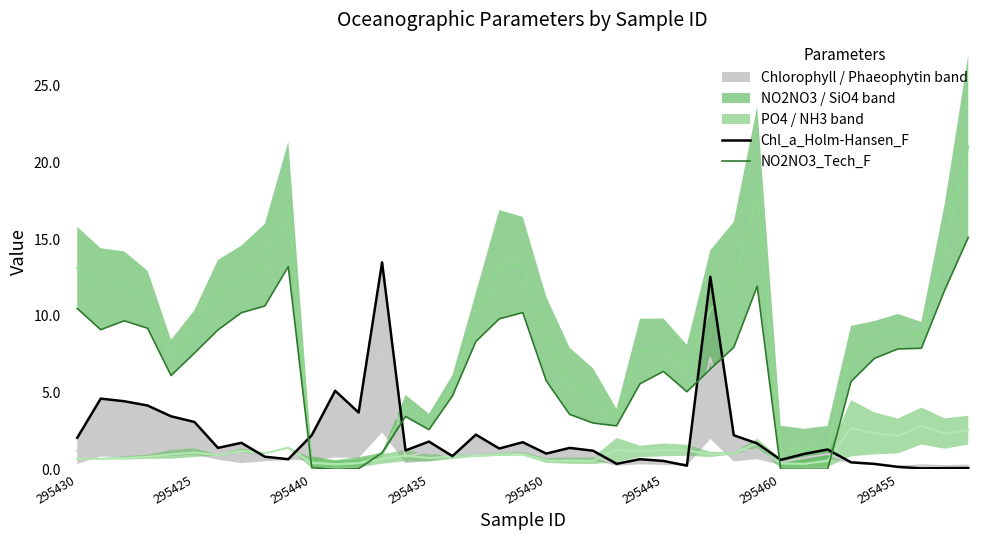

True or false: NO2NO3_Tech_F has more than 2 interior local peaks.

True